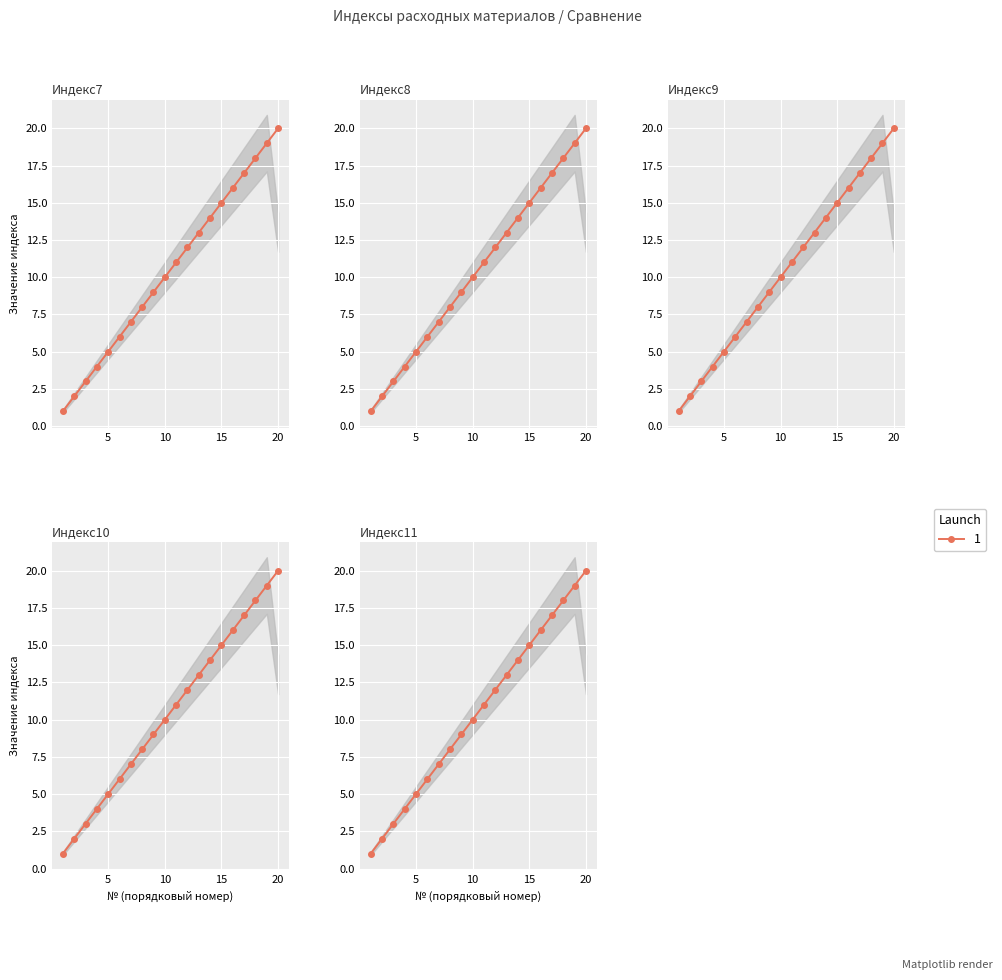

True or false: Индекс7 and Индекс8 cross at least once.

False